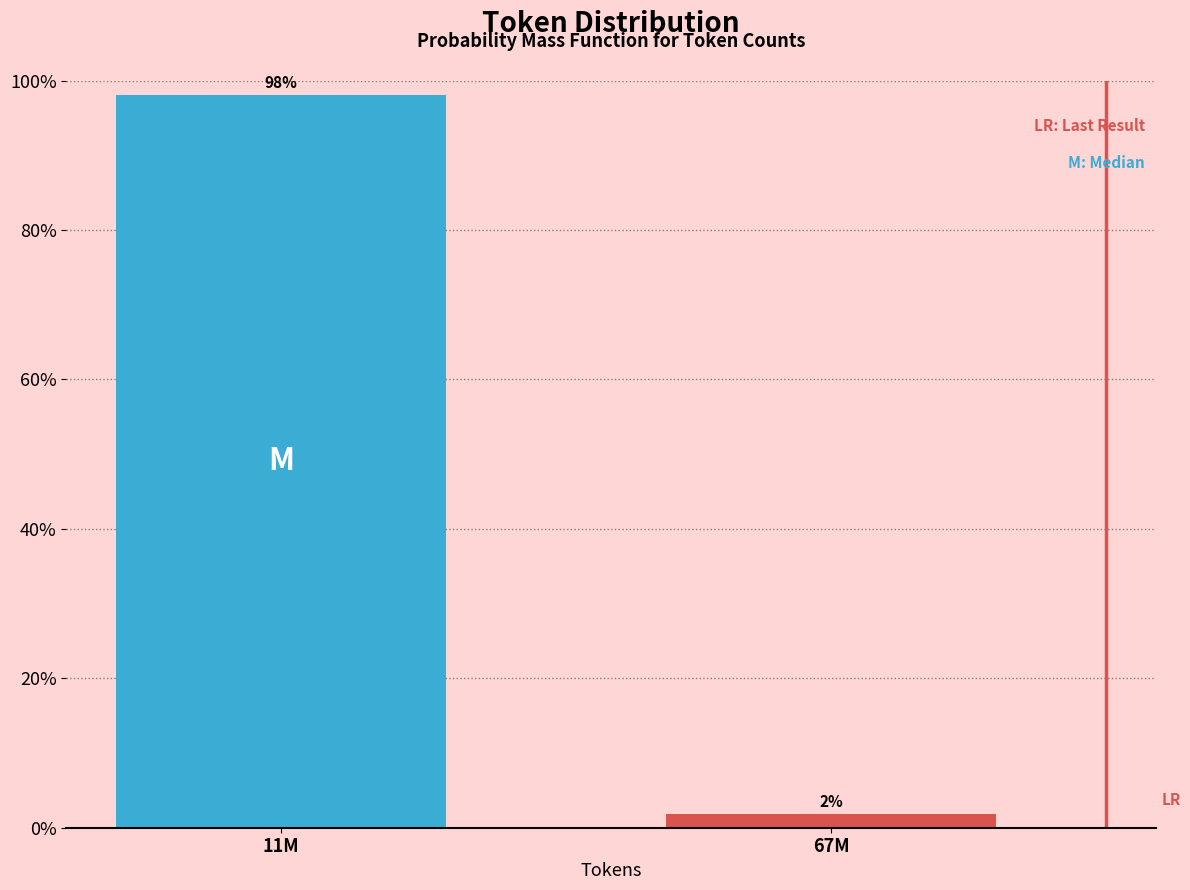

Which category has the lowest value across all series?

67M